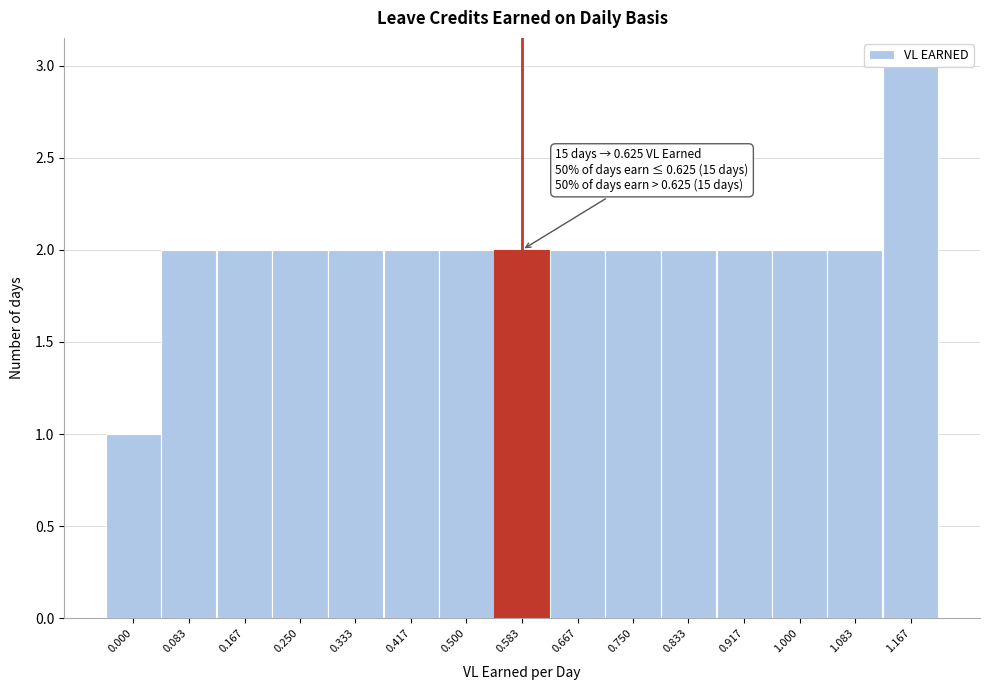

What is the ratio of the value at 1.000 to the value at 0.500?

1.0